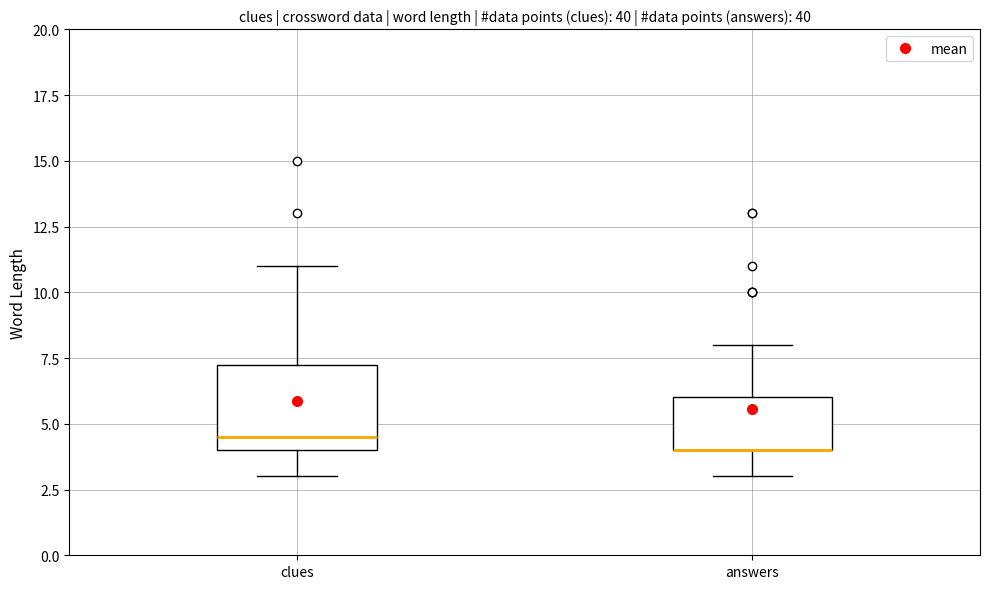

Reading left to right, transcribe this box plot: for each box, give where its median line is, the range the box spans, and where its two whiskers end, as read against the y-axis. The values are not printed on the chart, so give them approximately, as read against the axis.

clues: median 4.5, box 4.0 to 7.5, whiskers 3.0 to 11.0
answers: median 4.0 (drawn on the box's lower edge), box 4.0 to 6.0, whiskers 3.0 to 8.0